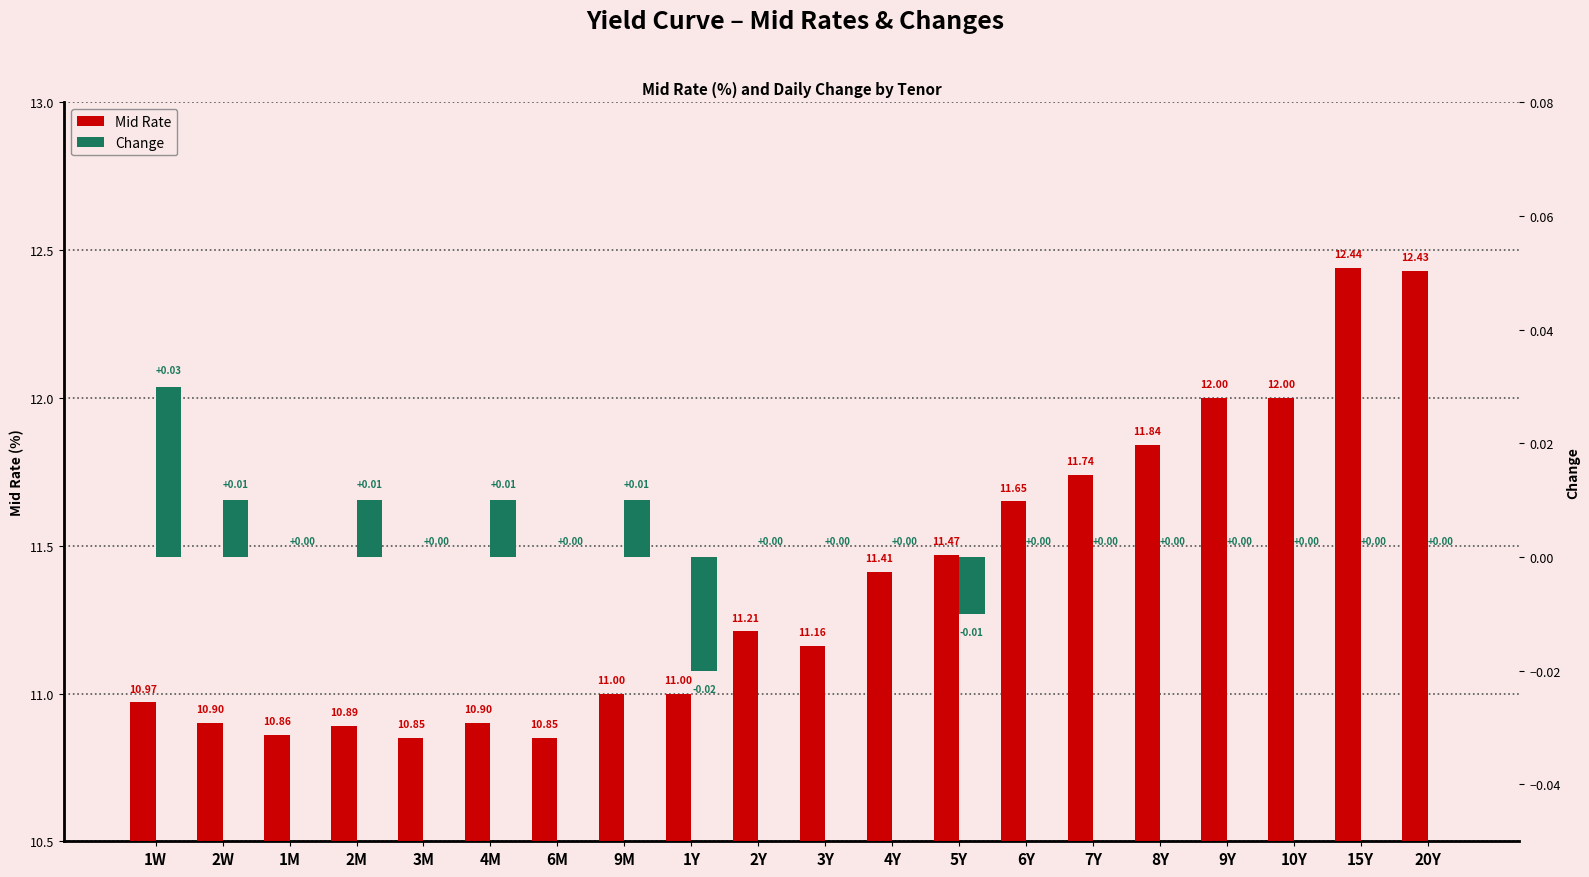

What is the total value across all series at 1W?

11.0